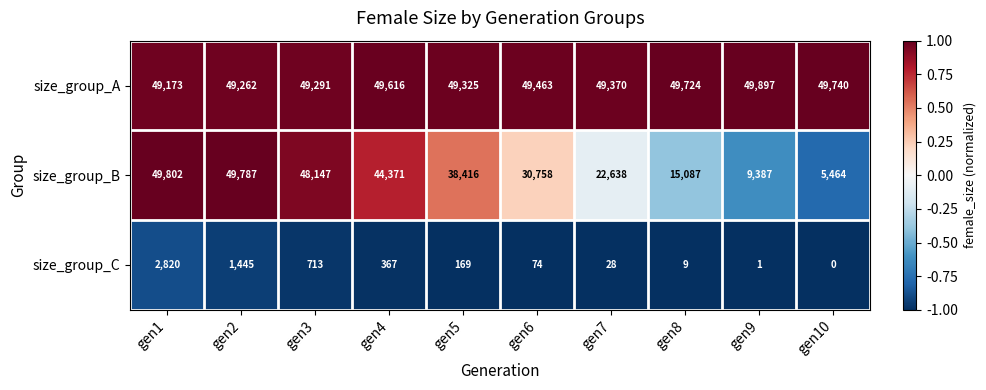

What is the spread (max minus min) of values at gen8?

49715